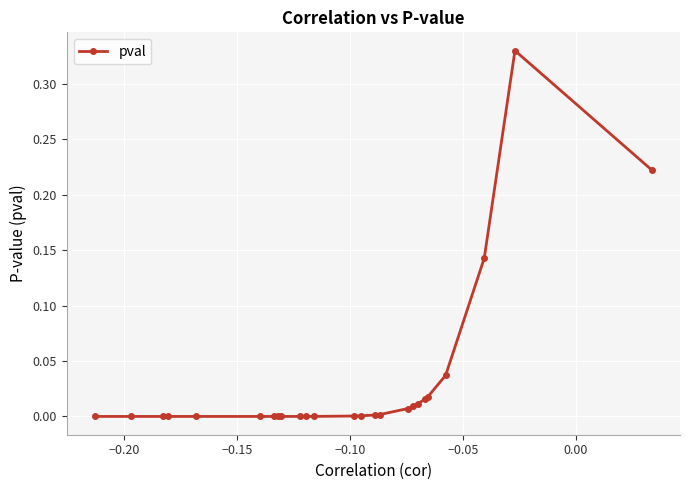

What is the sum of all values?

0.8